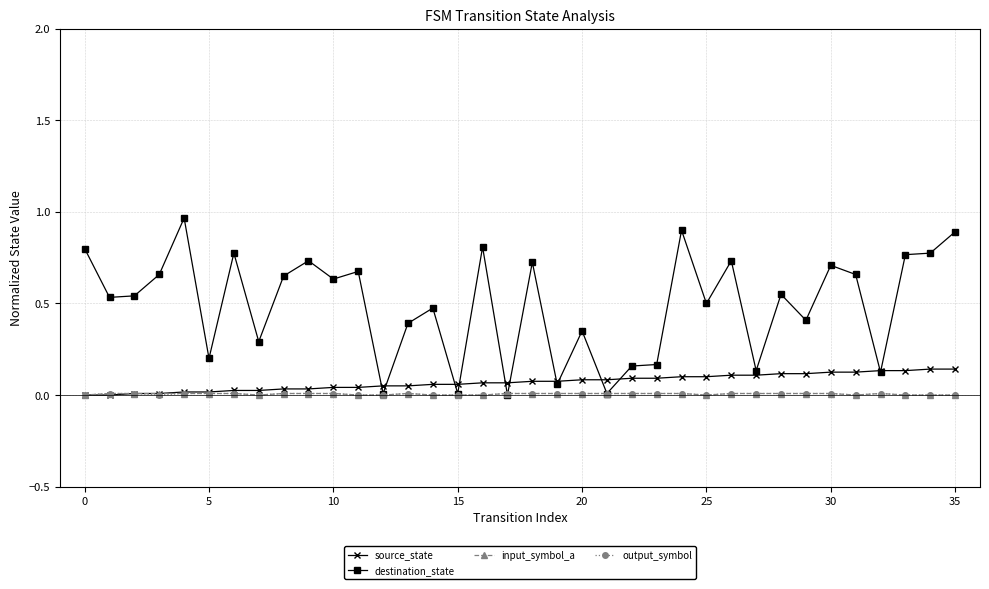

What are all the series names shown in the legend?

source_state, destination_state, input_symbol_a, output_symbol